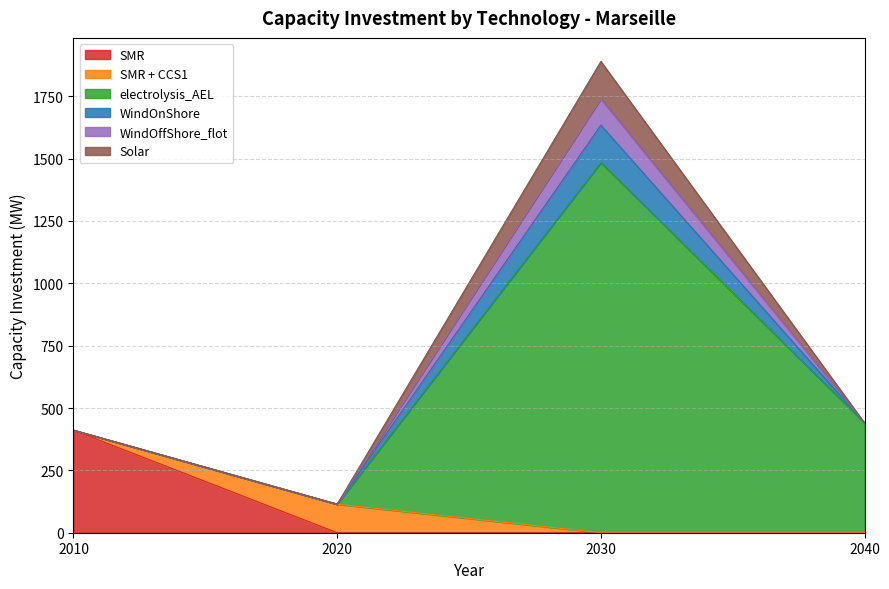

At which category is the sum across all series the highest?

2030